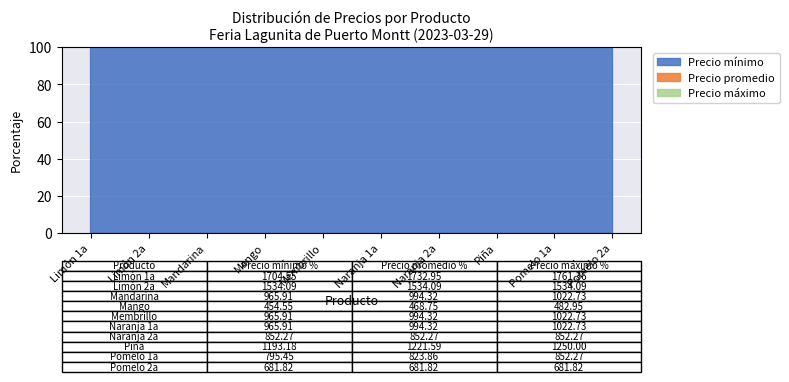

Count the number of categories in the chart.

10